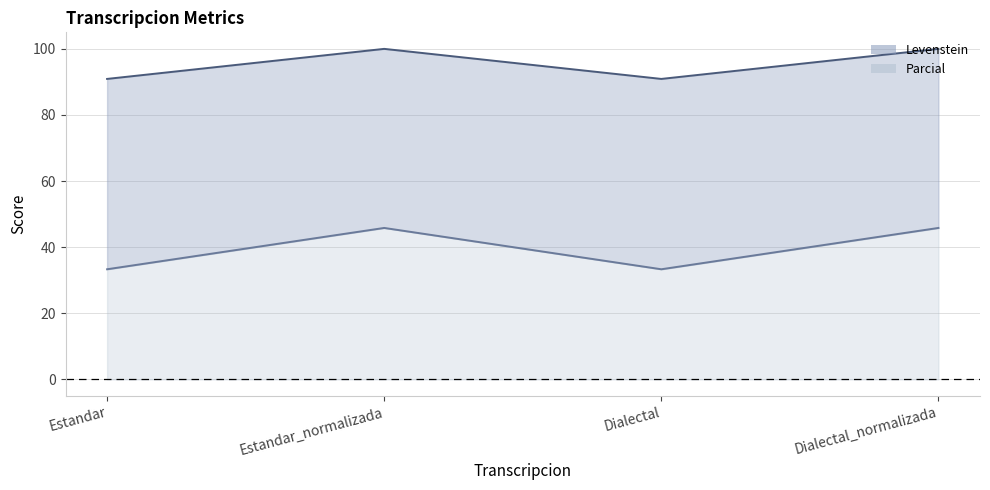

The value of Parcial at Dialectal_normalizada is 45.8. True or false?

True